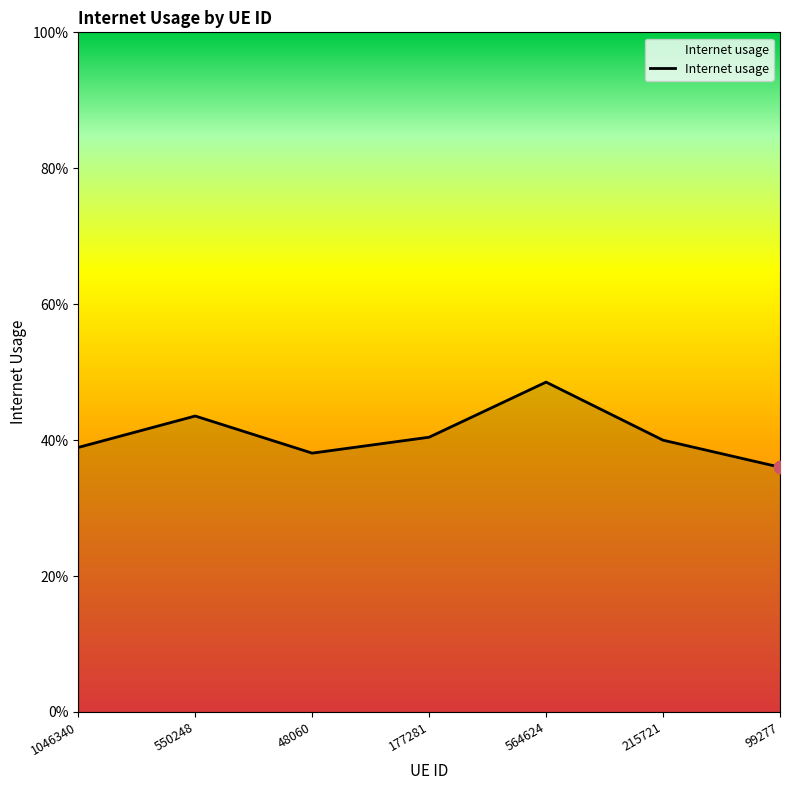

What is the change in value from 550248 to 99277?

-0.1